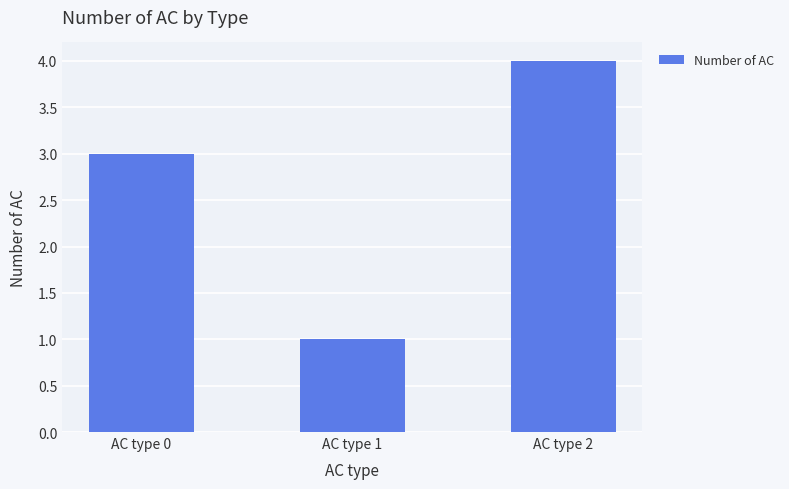

The value at AC type 0 is 3. True or false?

True